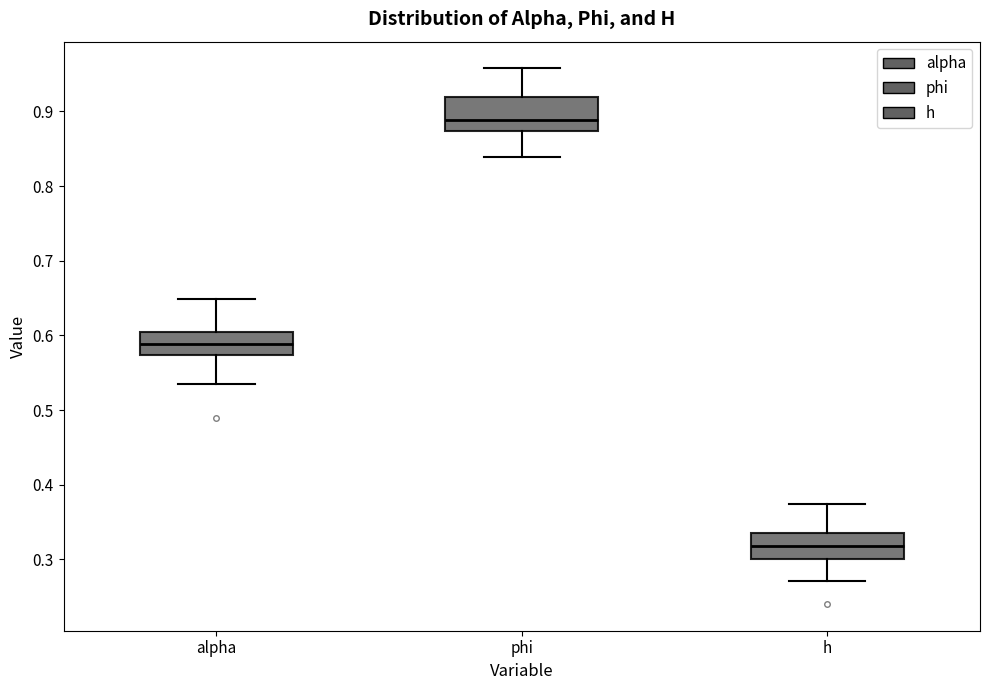

Reading left to right, read every box against the y-axis: the position of its median line, the range the box covers, and the ends of its whiskers. The values are not printed on the chart, so give them approximately, as read against the axis.

alpha: median 0.59, box 0.57 to 0.60, whiskers 0.54 to 0.65
phi: median 0.89, box 0.87 to 0.92, whiskers 0.84 to 0.96
h: median 0.32, box 0.30 to 0.34, whiskers 0.27 to 0.37